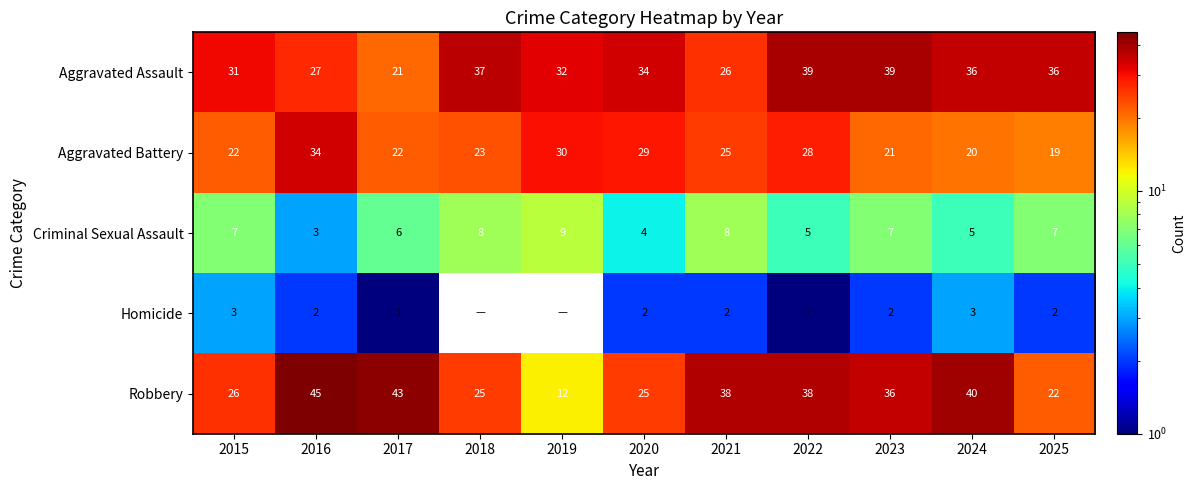

True or false: Aggravated Battery has a value of 28 at 2022.

True